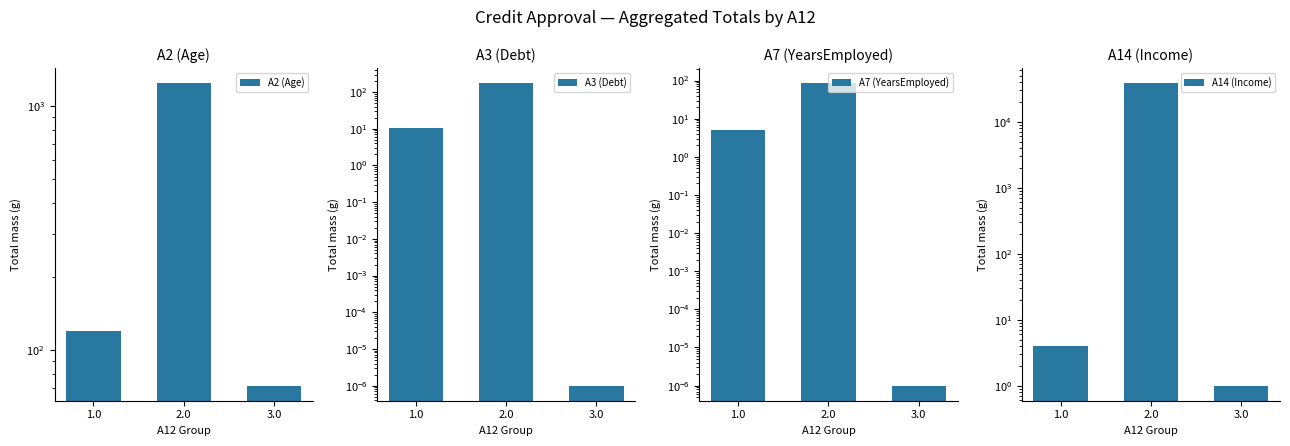

True or false: A2 (Age) has a value of 120.1 at 1.0.

True